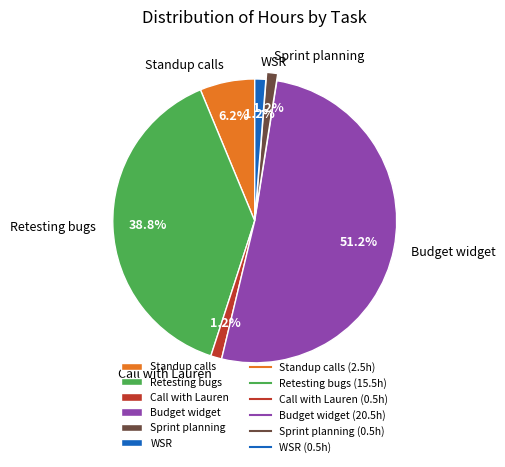

To the nearest percent, what portion does WSR represent?

1%